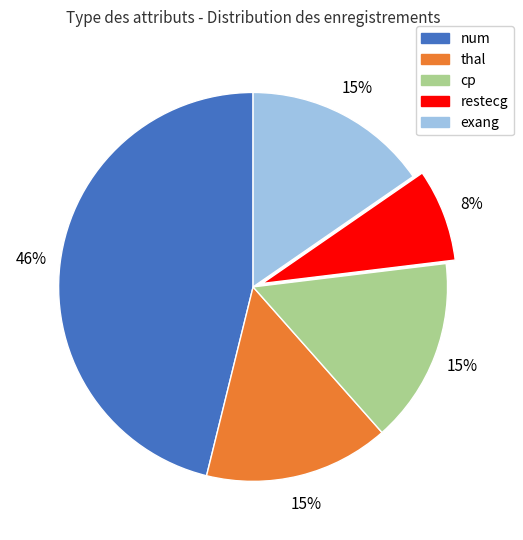

Which has a higher value, num or exang?

num